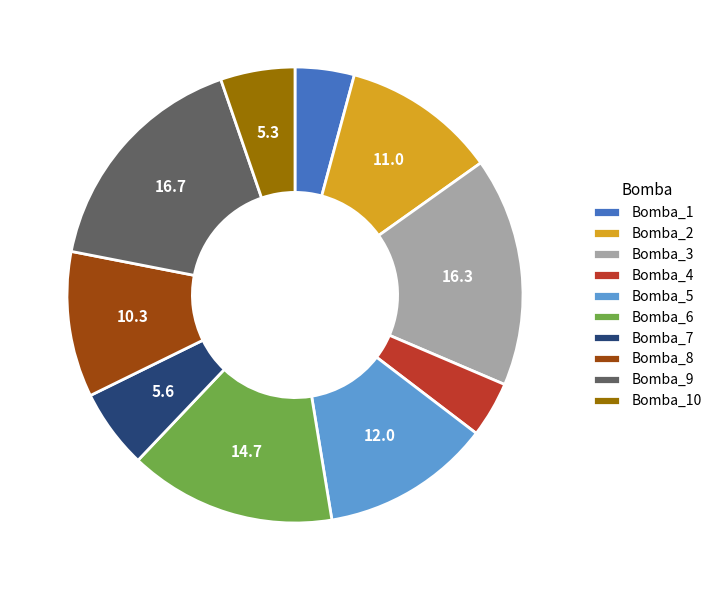

Do Bomba_8 and Bomba_7 together represent more than half of the pie?

No